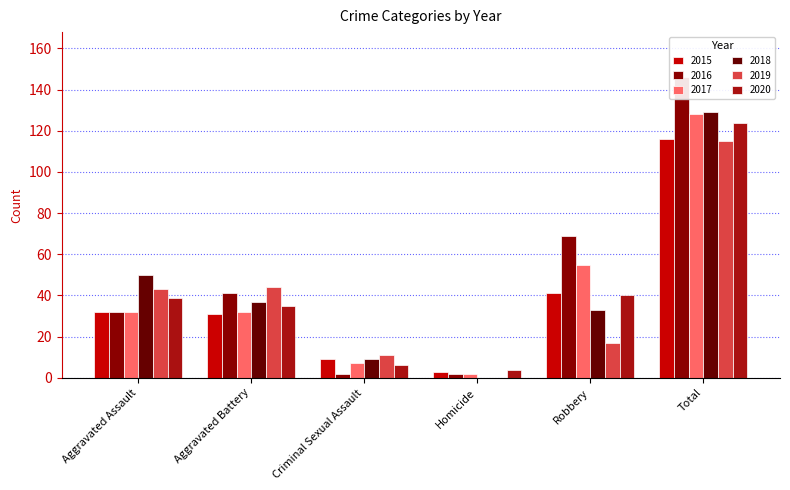

At which label is 2018 closest to 64?

Aggravated Assault